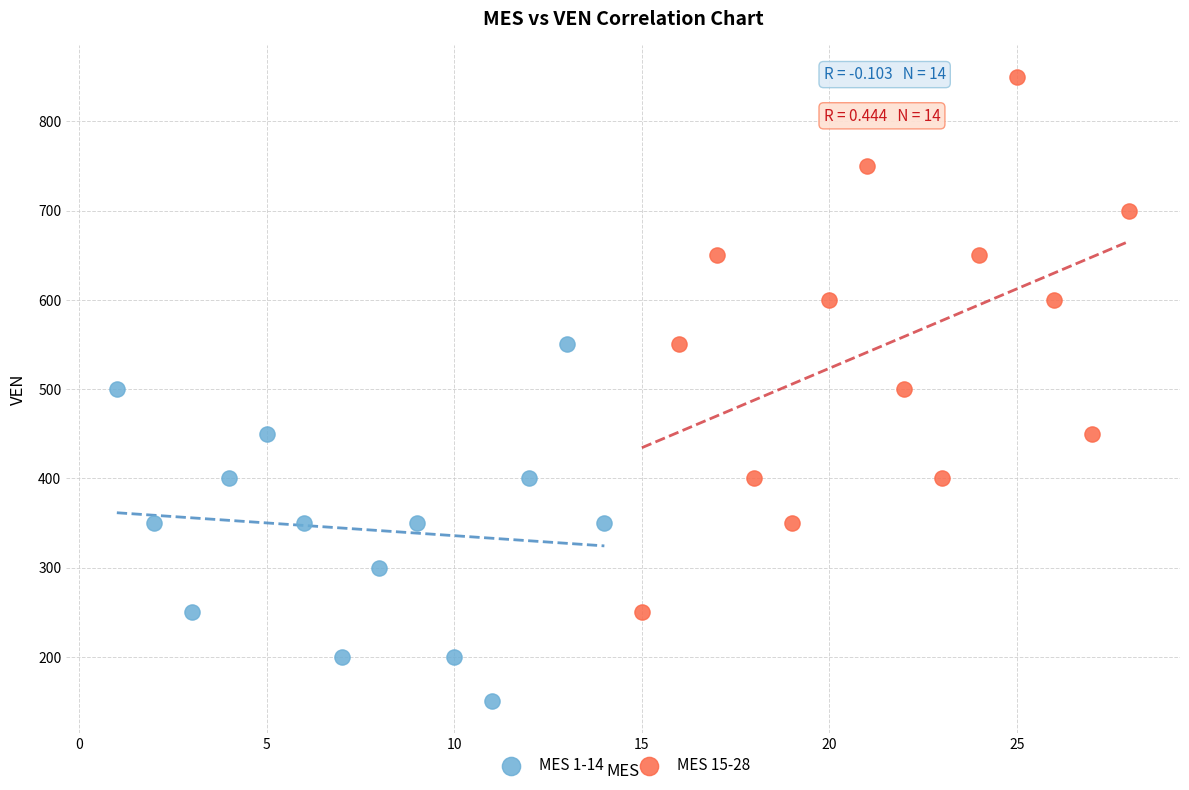

Which series contains the highest Y value?

MES 15-28